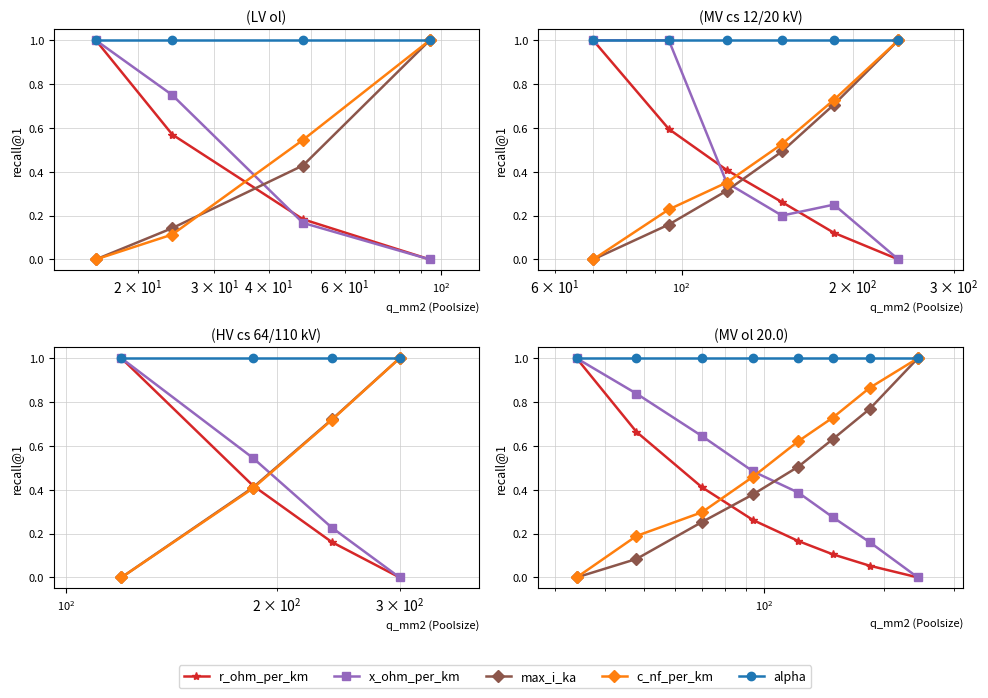

Which series has the largest total across all categories?

alpha